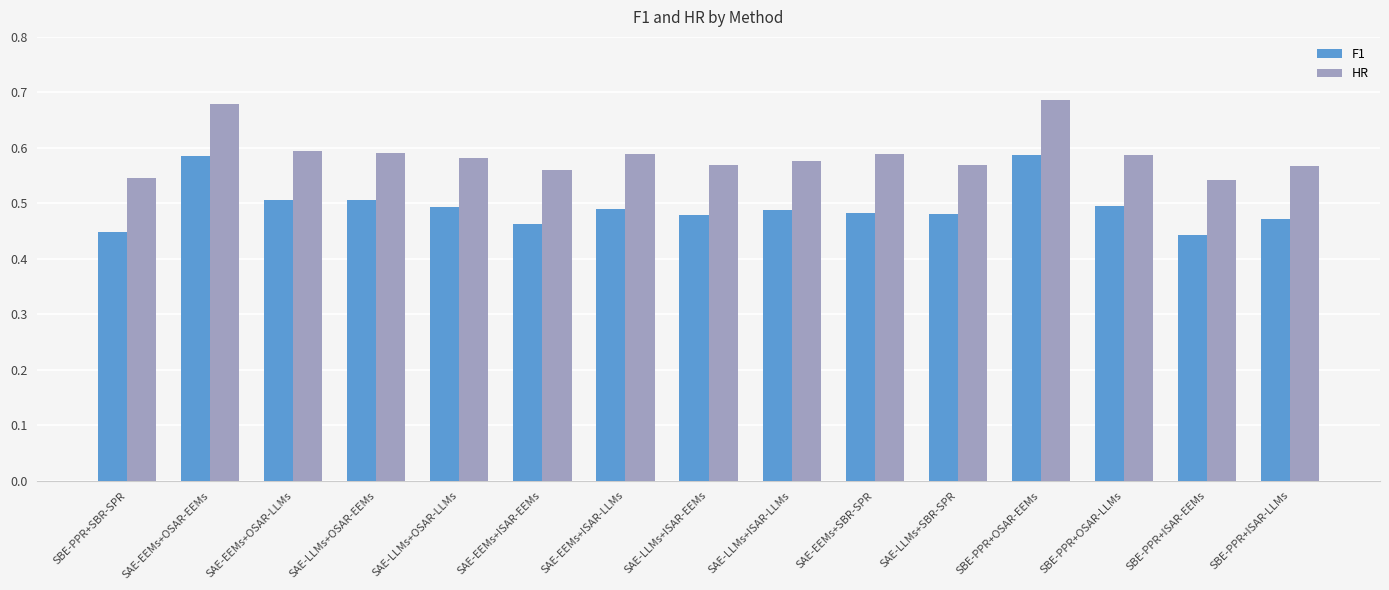

Count the HR values in the range 0 to 1.

15